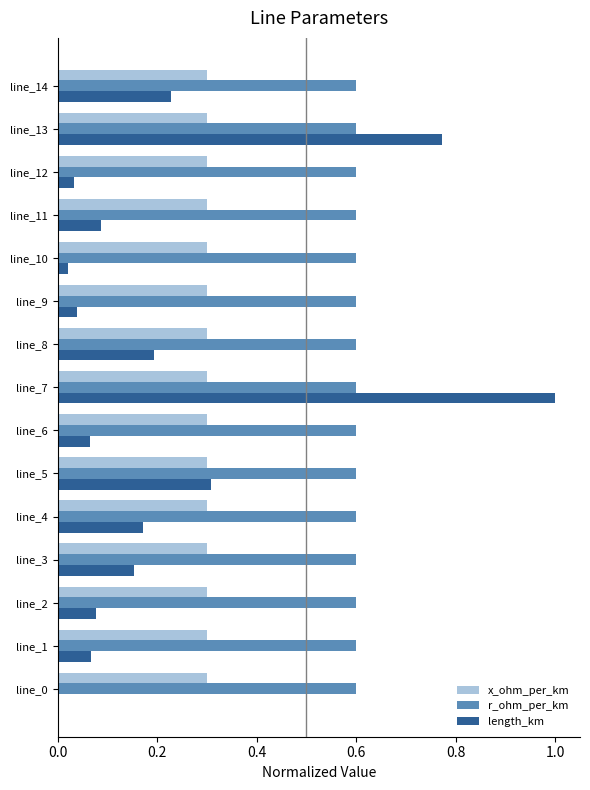

Which series changed the most between line_4 and line_12?

length_km